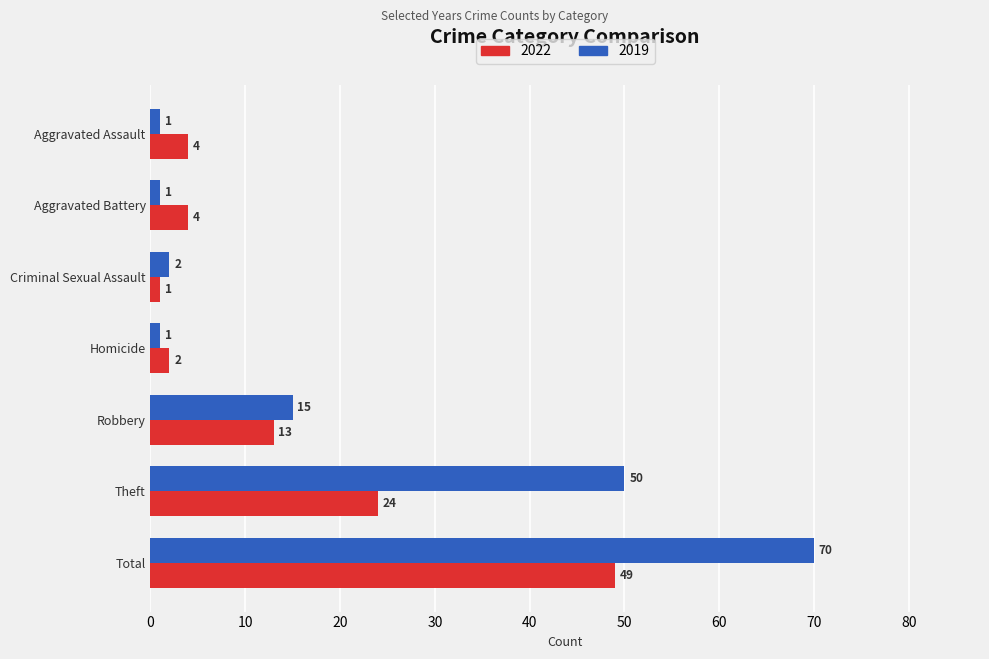

At which label is 2022 closest to 25?

Theft